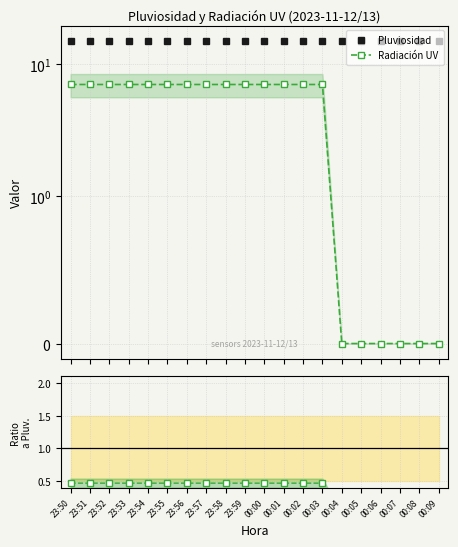

True or false: Radiación UV and Ratio UV/Pluviosidad cross at least once.

False